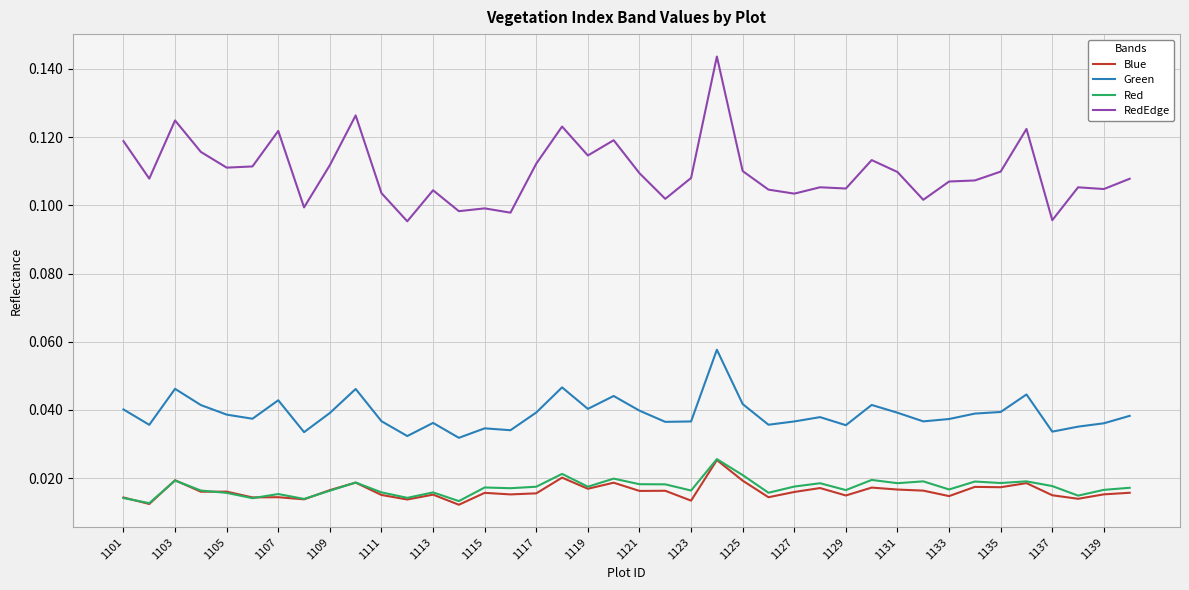

True or false: RedEdge and Green intersect in this chart.

False